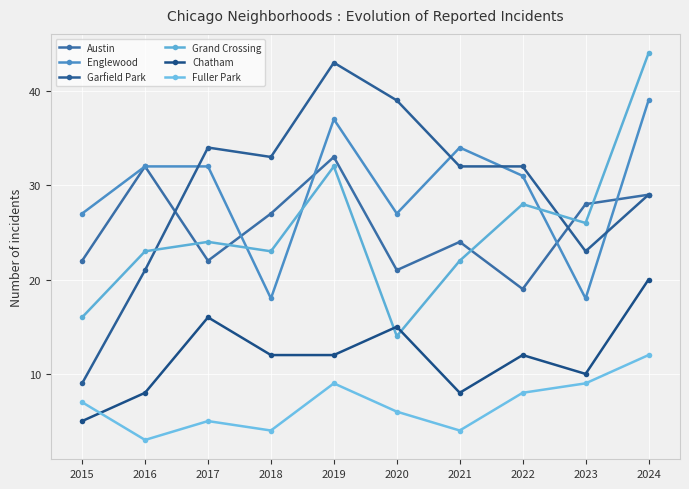

How many categories are shown in the chart?

10